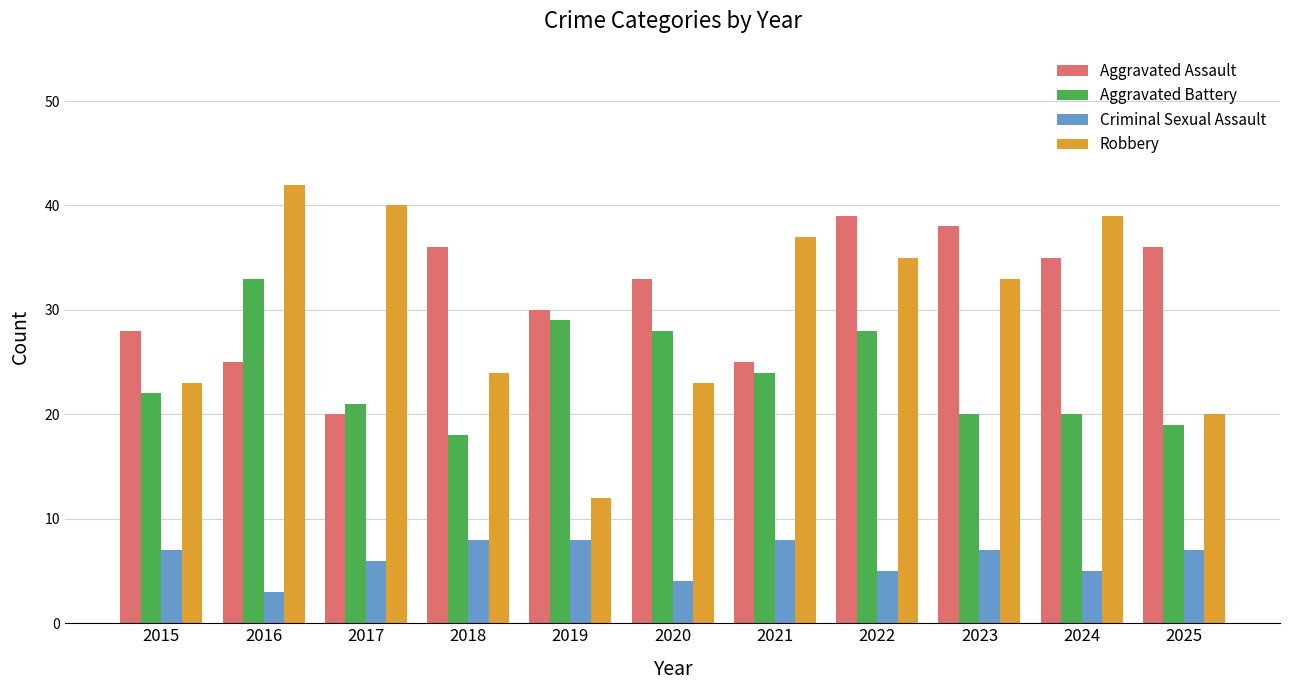

Between 2022 and 2025, which series saw the biggest shift?

Robbery